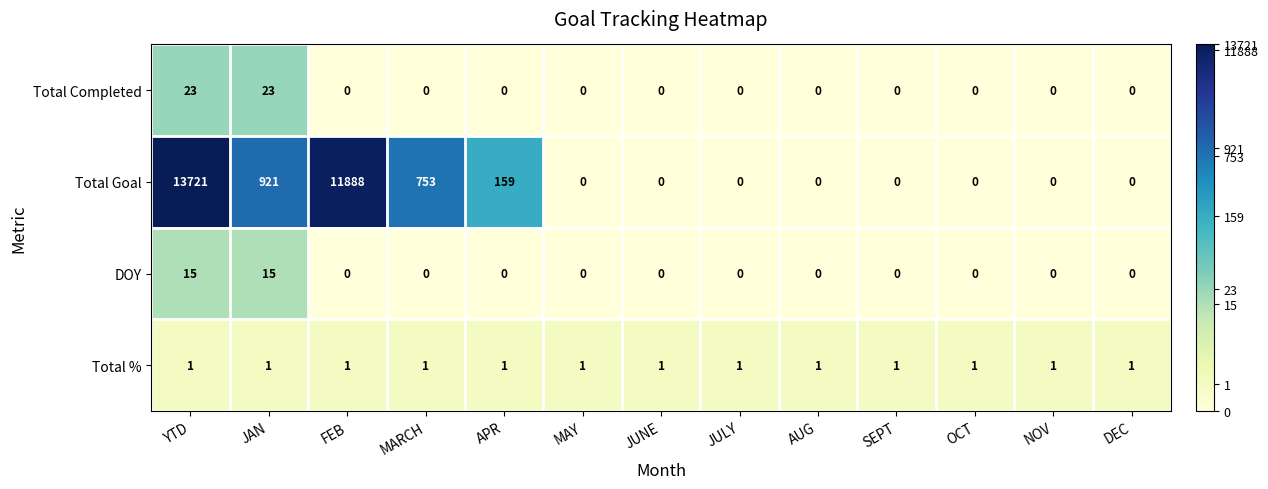

Is the value of DOY at NOV greater than the value of Total Completed at YTD?

No